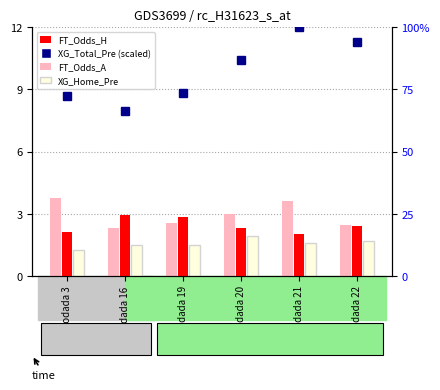

How many data points in XG_Total_Pre (scaled) are less than 87?

3